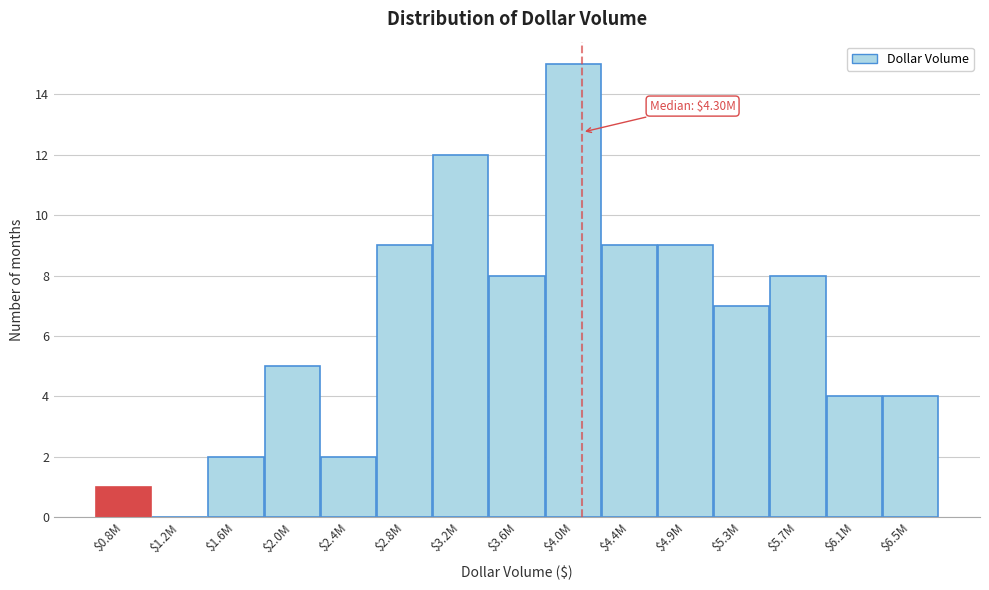

What is the sum of all values?

95